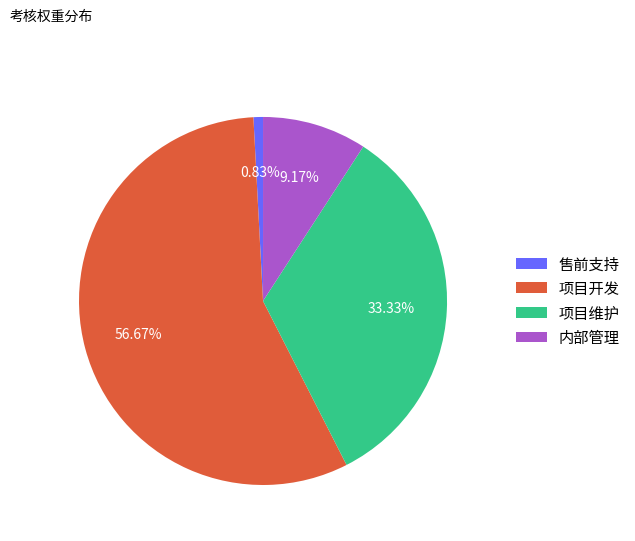

To the nearest percent, what portion does 项目开发 represent?

57%